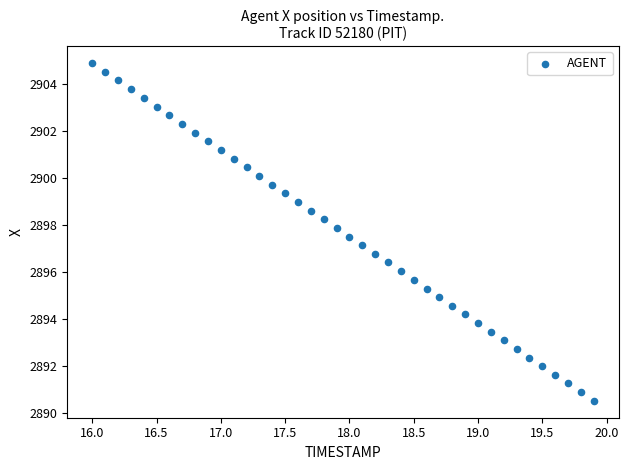

What is the range of X values (max minus min)?

3.9